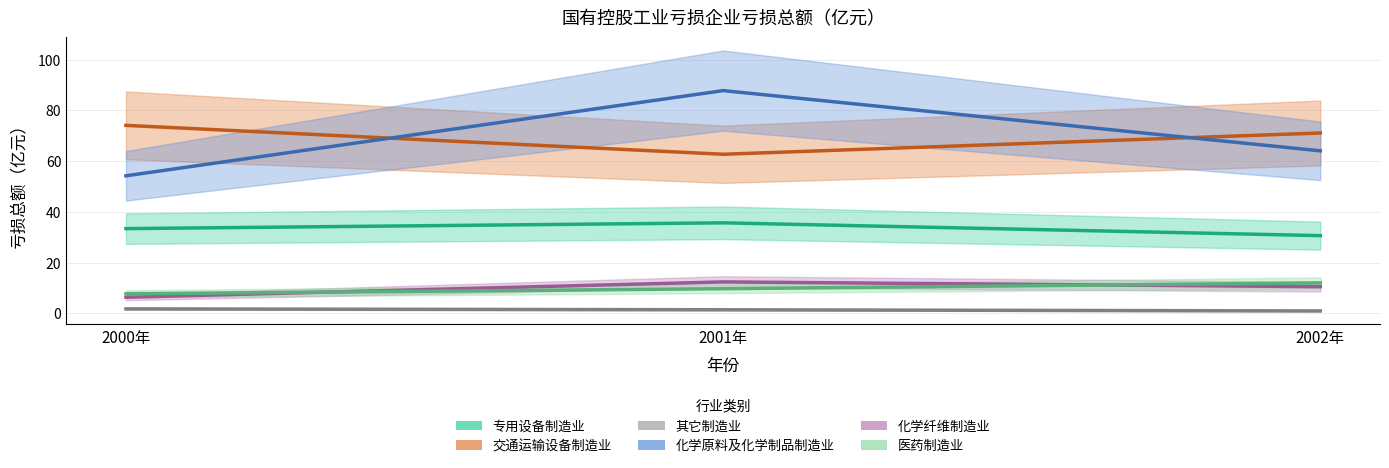

What is the difference between the highest and lowest values at 2000年?

72.3